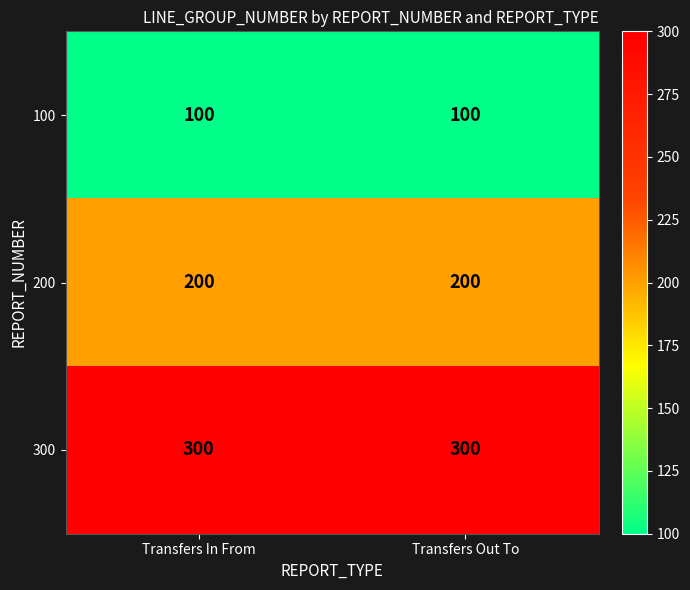

What is the sum of the 200 values at Transfers In From and Transfers Out To?

400